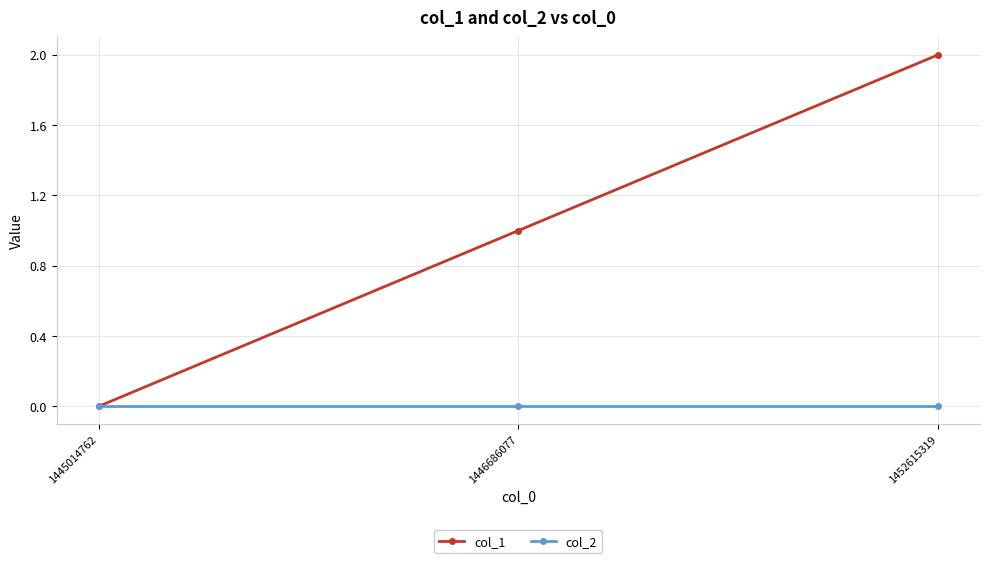

How many values in the col_1 series are below 1?

1